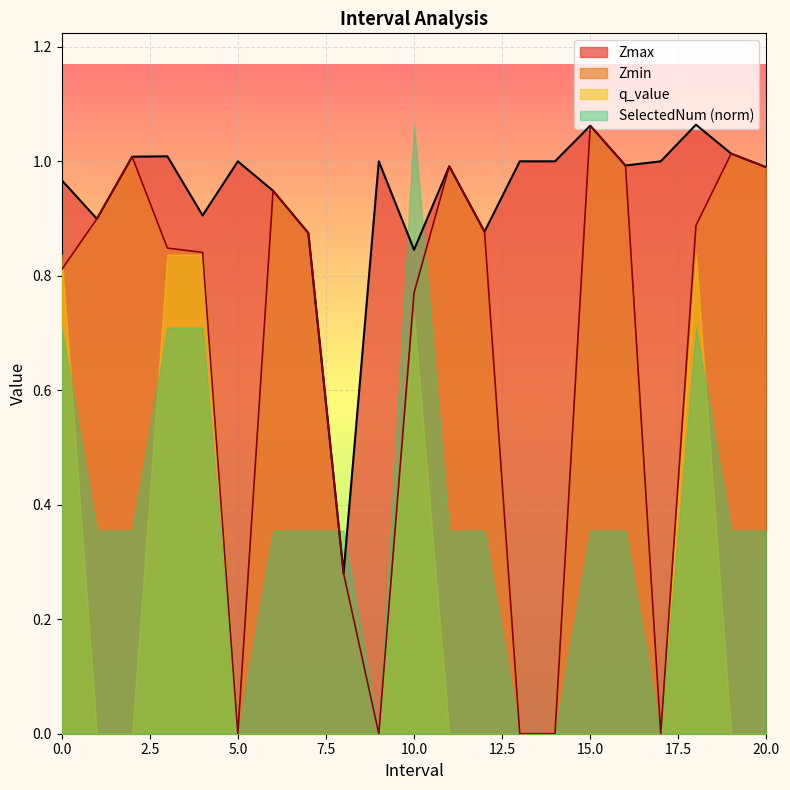

Which series has the largest total across all categories?

Zmax